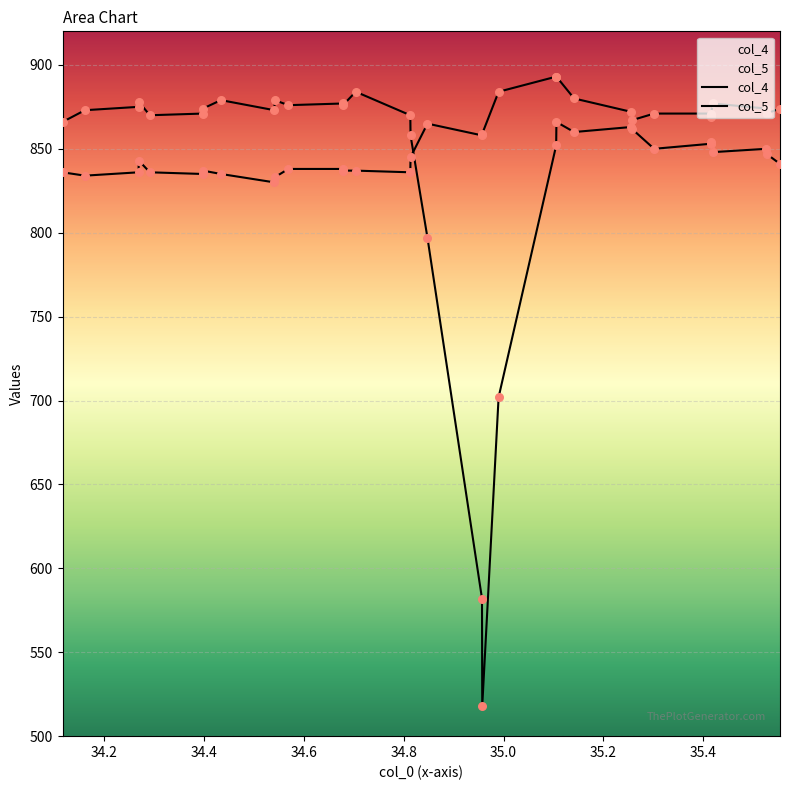

Which series has the largest total across all categories?

col_4